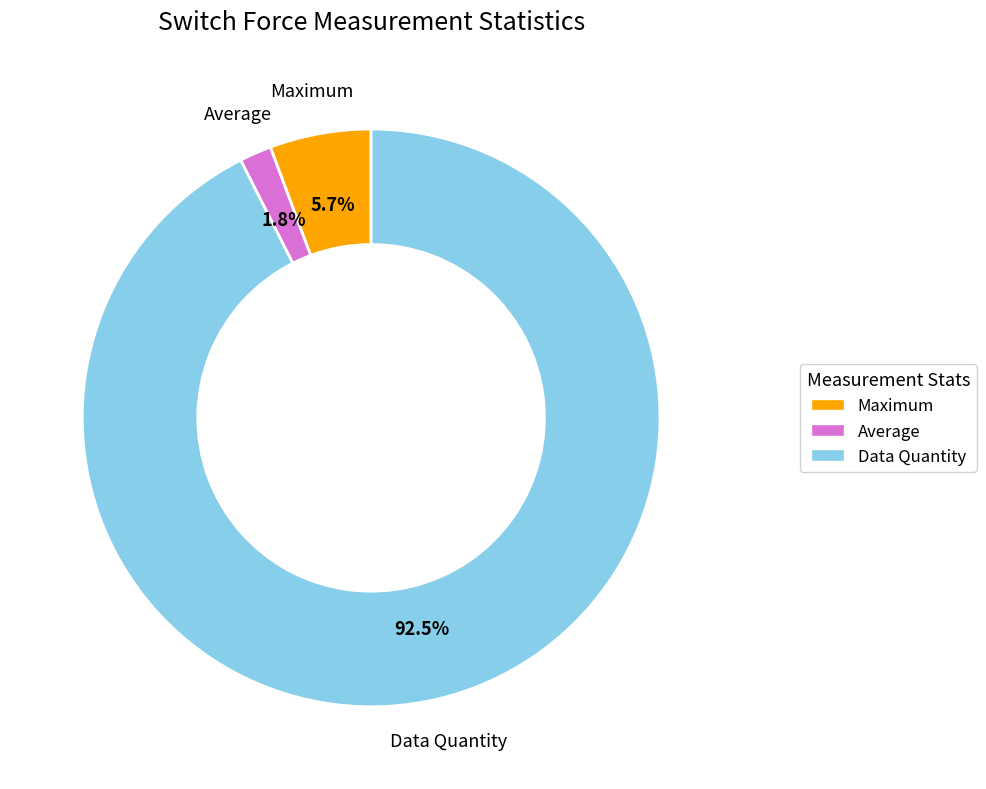

Rank the categories by value from highest to lowest.

Data Quantity, Maximum, Average